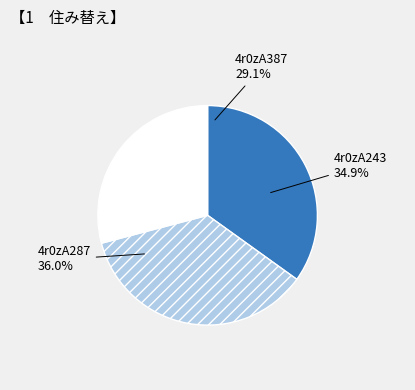

Is 4r0zA243 the majority of the pie?

No